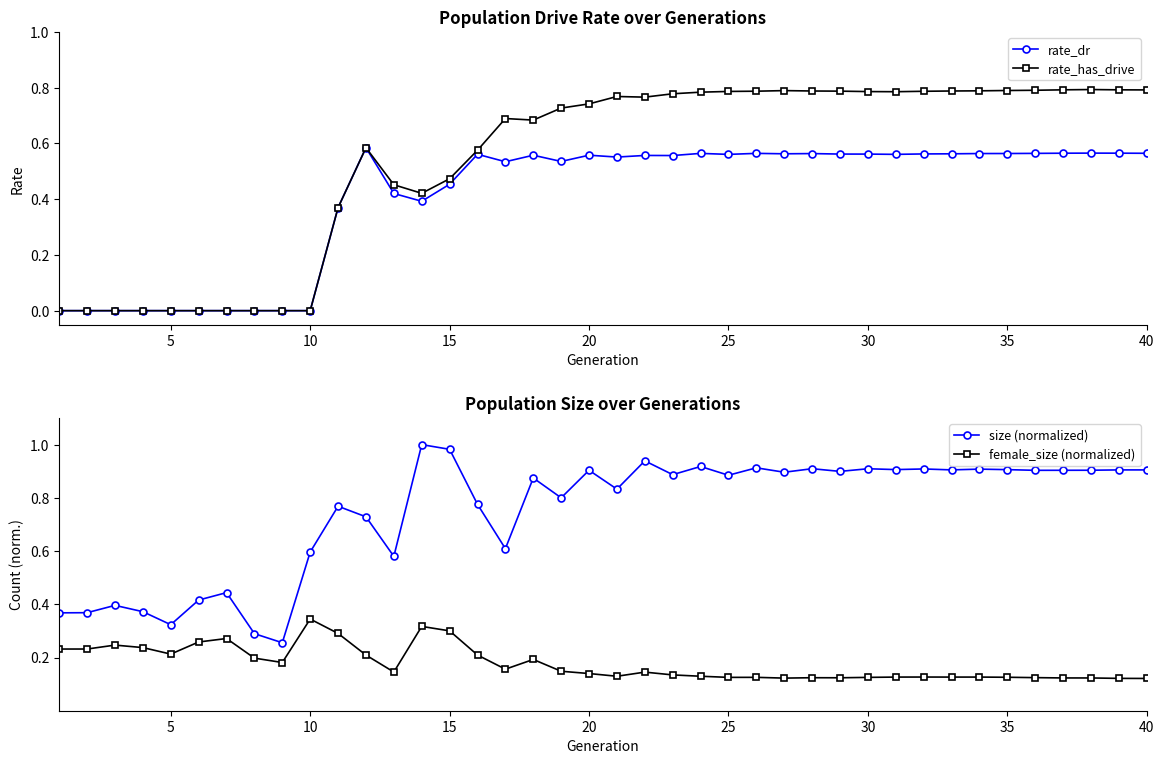

At which label does female_size (normalized) reach its peak?

10